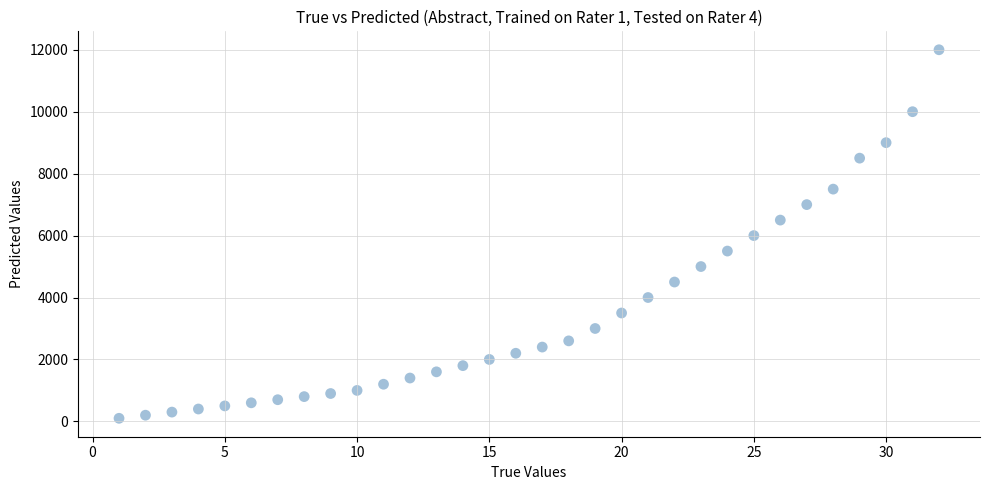

What is the range of X values (max minus min)?

31